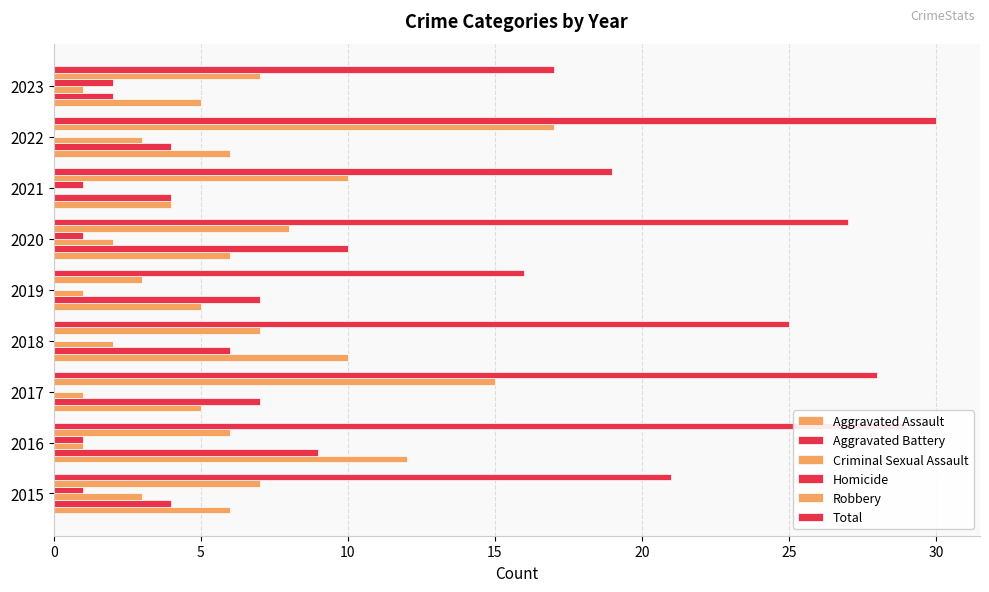

How many categories are shown in the chart?

9